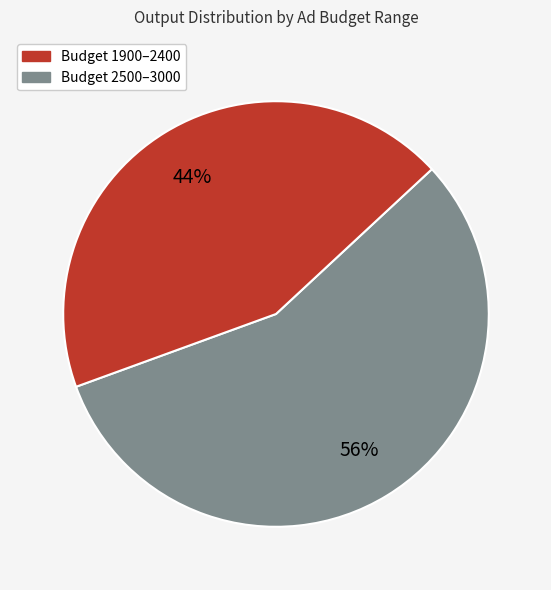

Does any single category account for the majority?

Yes